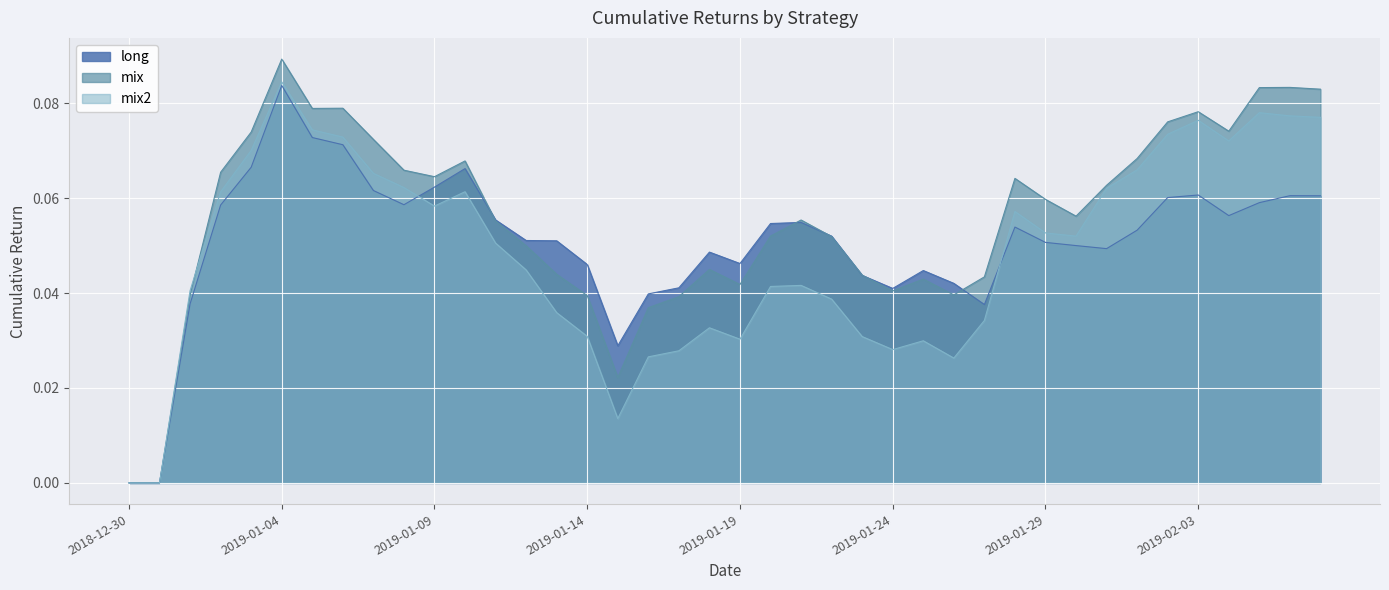

Between 2019-01-20 and 2019-01-29, which series saw the biggest shift?

mix2